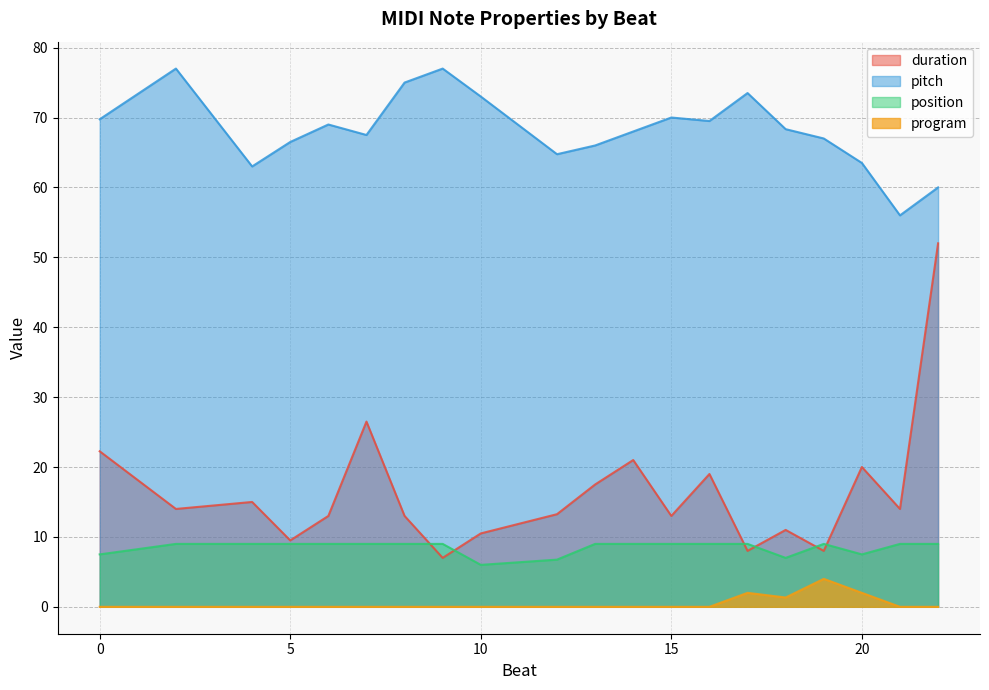

How many distinct data groups are displayed?

4